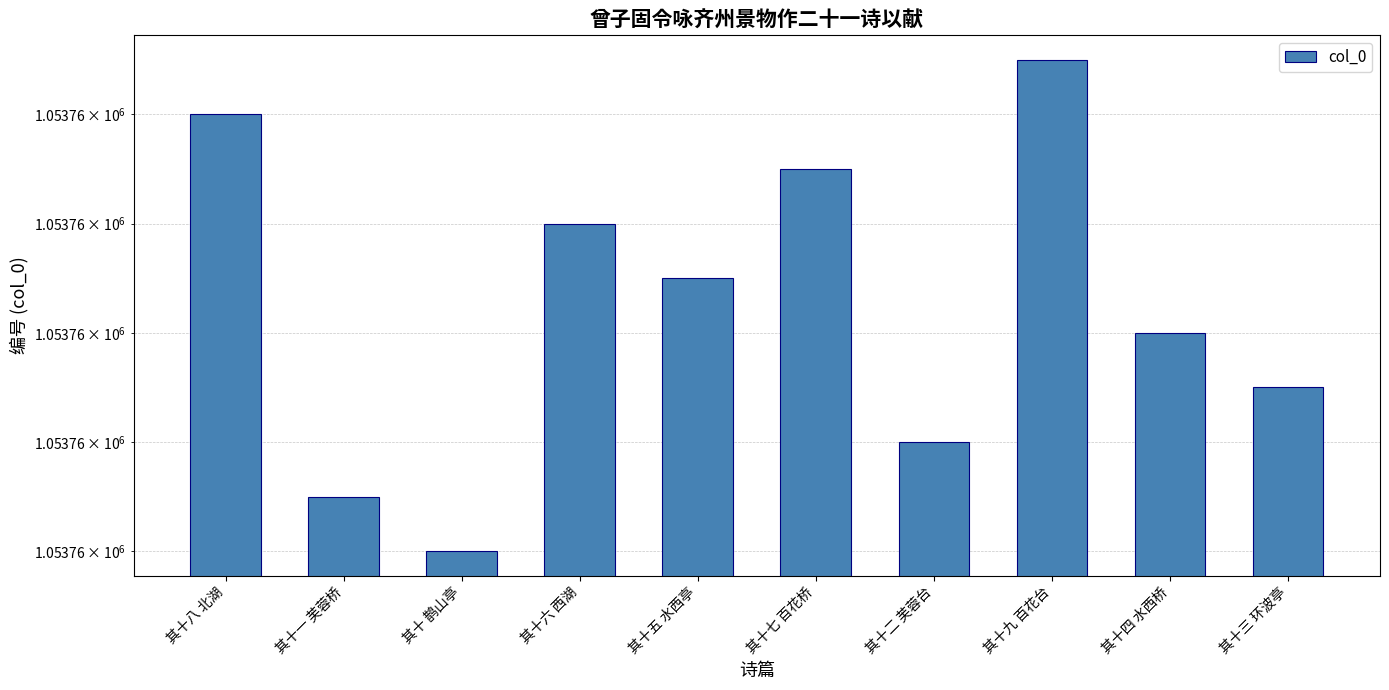

How many series are shown in this chart?

1